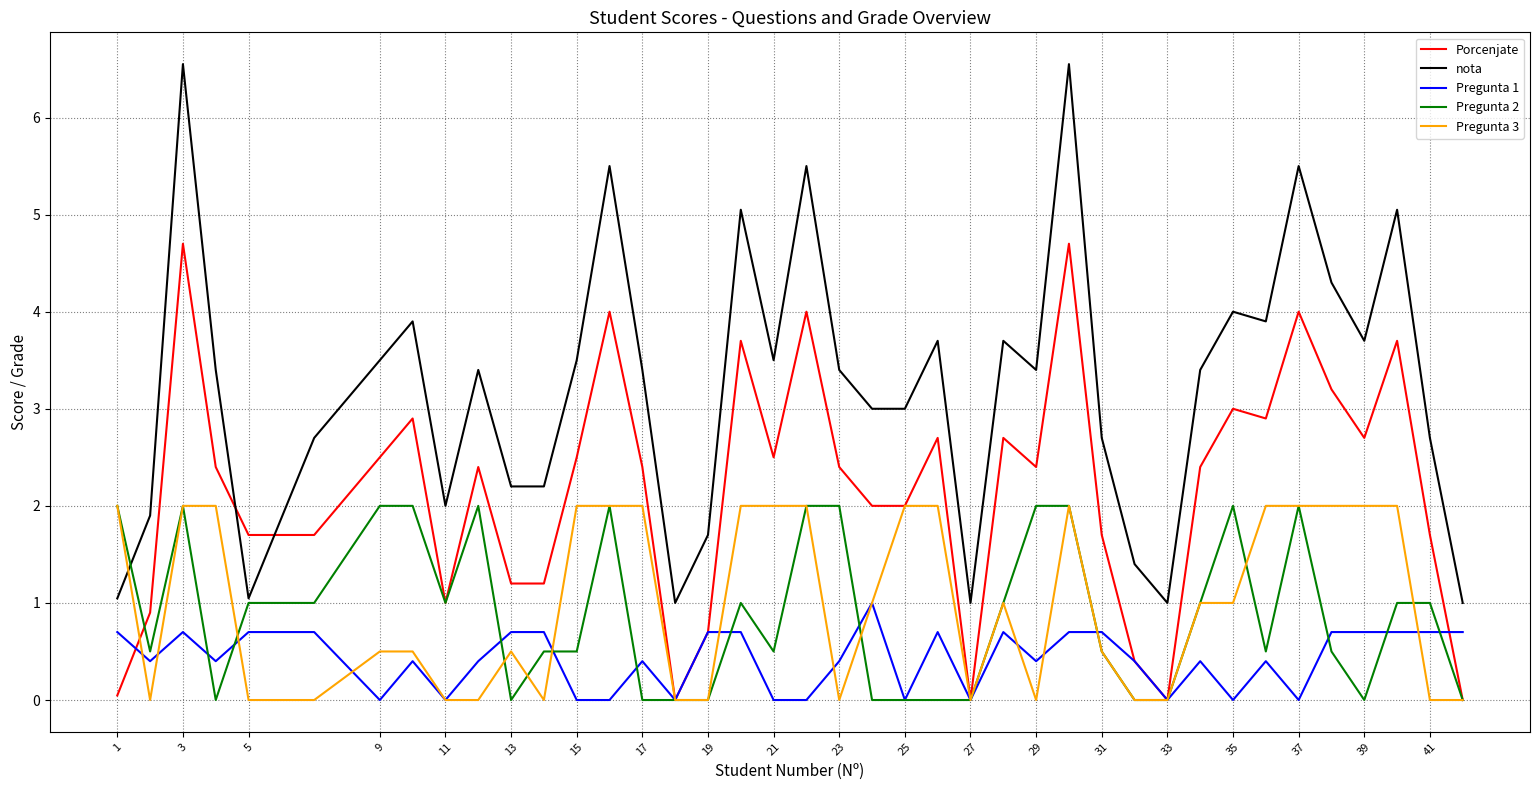

Count the Pregunta 1 values in the range 0 to 1.

40